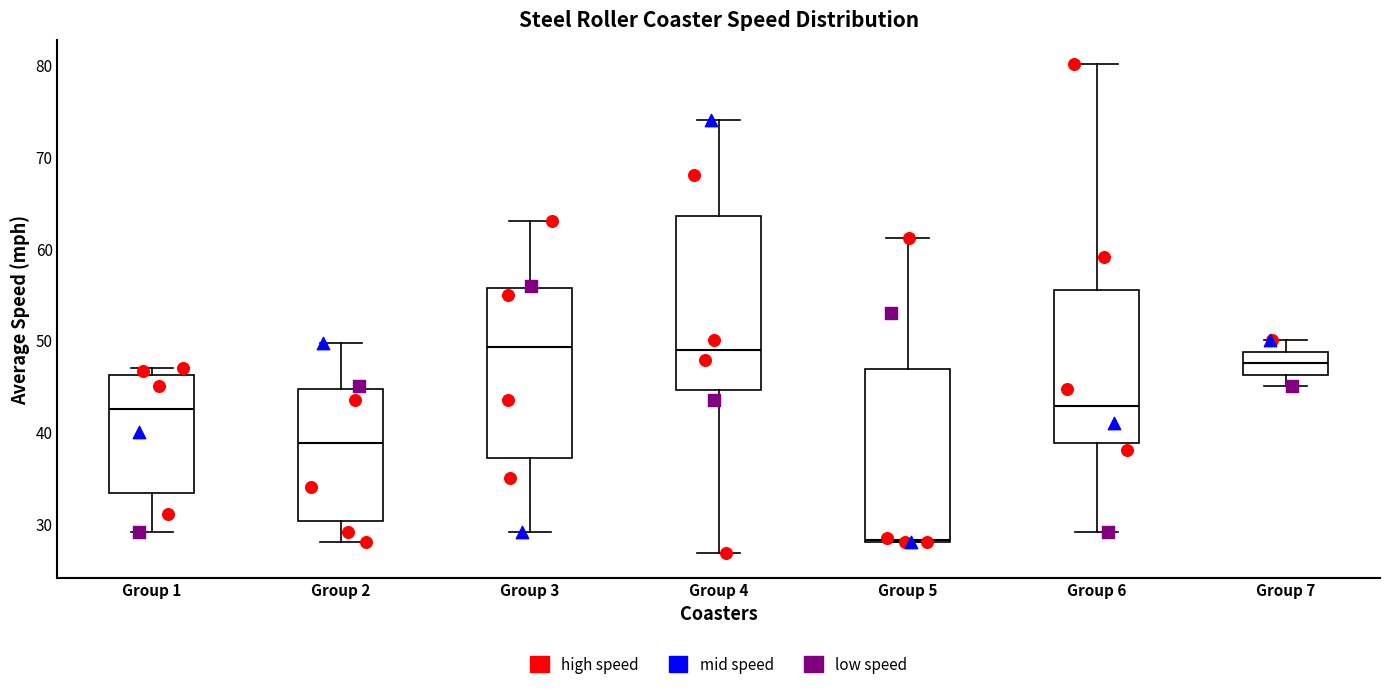

Reading left to right, transcribe this box plot: for each box, give where its median line is, the range the box spans, and where its two whiskers end, as read against the y-axis. The values are not printed on the chart, so give them approximately, as read against the axis.

Group 1: median 43, box 33 to 46, whiskers 29 to 47
Group 2: median 39, box 30 to 45, whiskers 28 to 50
Group 3: median 49, box 37 to 56, whiskers 29 to 63
Group 4: median 49, box 45 to 64, whiskers 27 to 74
Group 5: median 28, box 28 to 47, whiskers 28 to 61
Group 6: median 43, box 39 to 55, whiskers 29 to 80
Group 7: median 48, box 46 to 49, whiskers 45 to 50